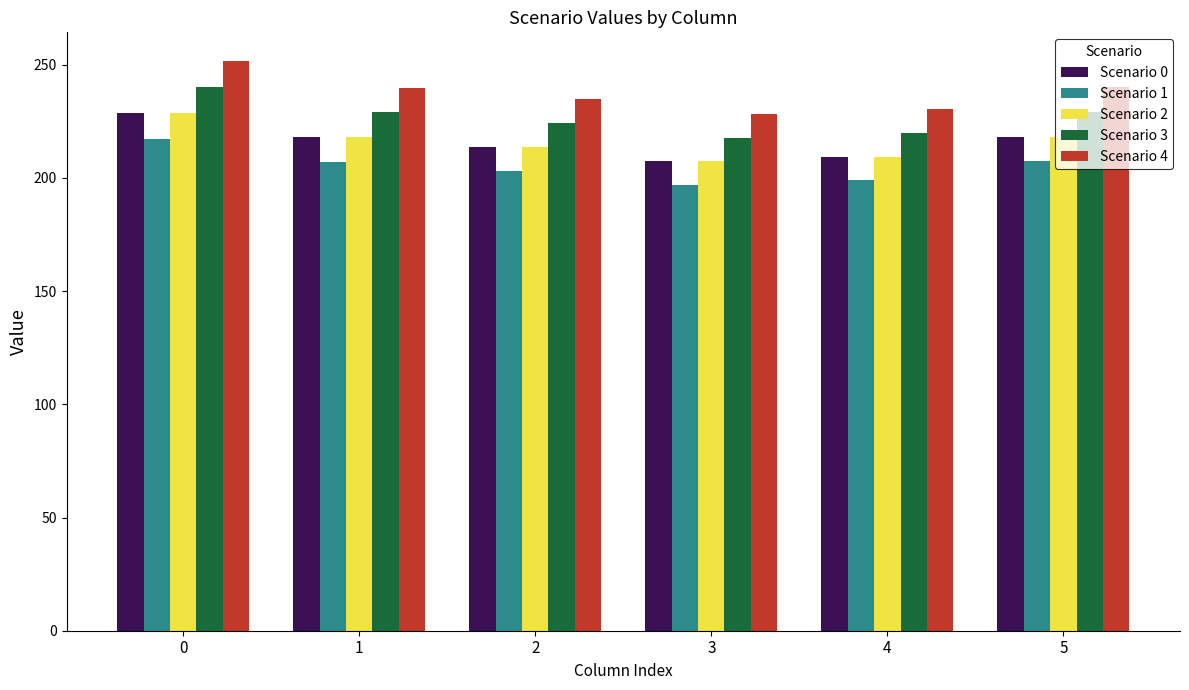

Which series has the widest spread of values?

Scenario 4